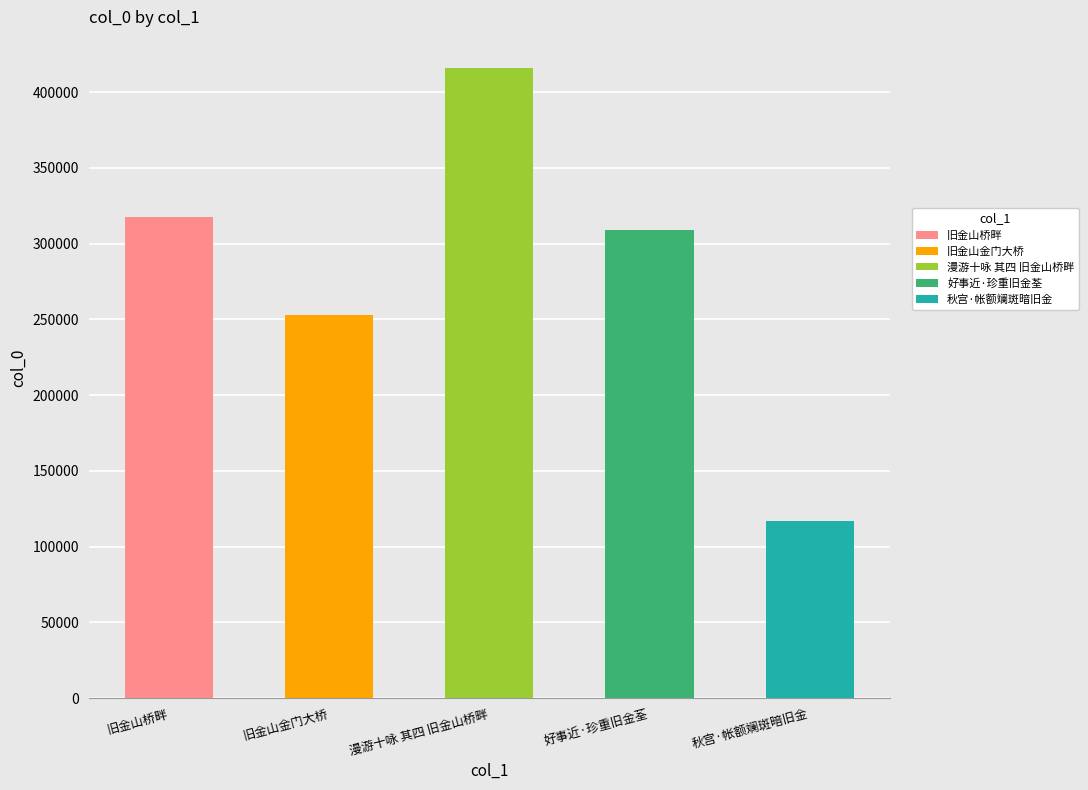

What is the difference between the values at 好事近·珍重旧金荃 and 旧金山桥畔?

8143